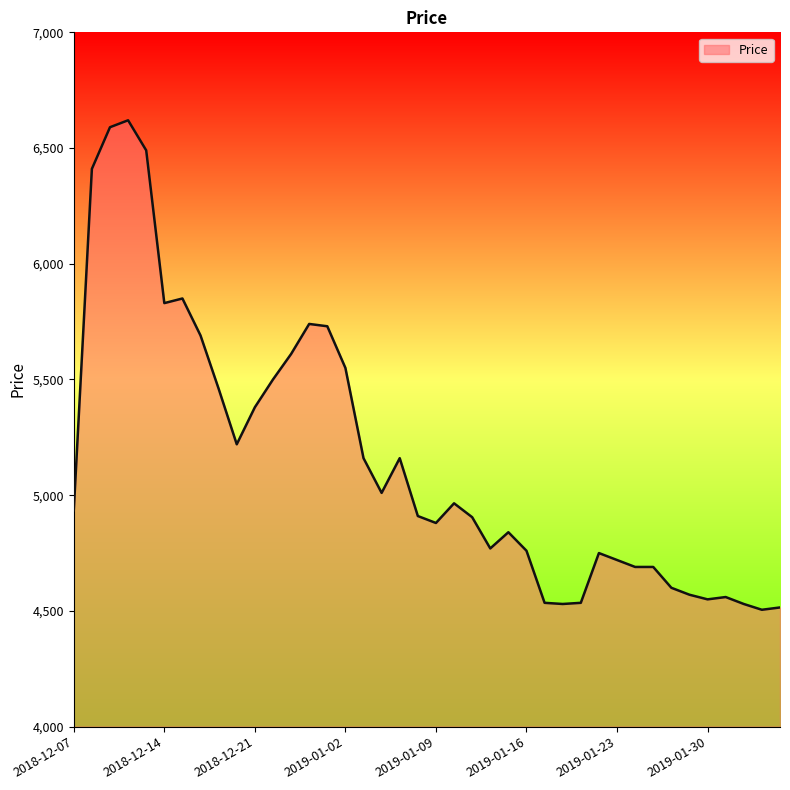

Does the chart display data point markers on the line(s)?

No